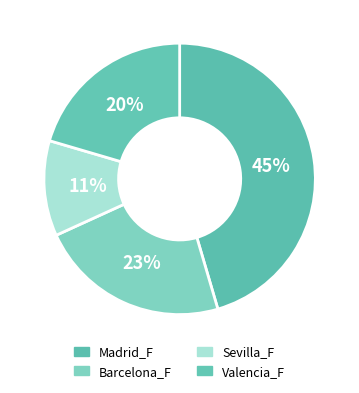

Count the number of slices in the pie.

4